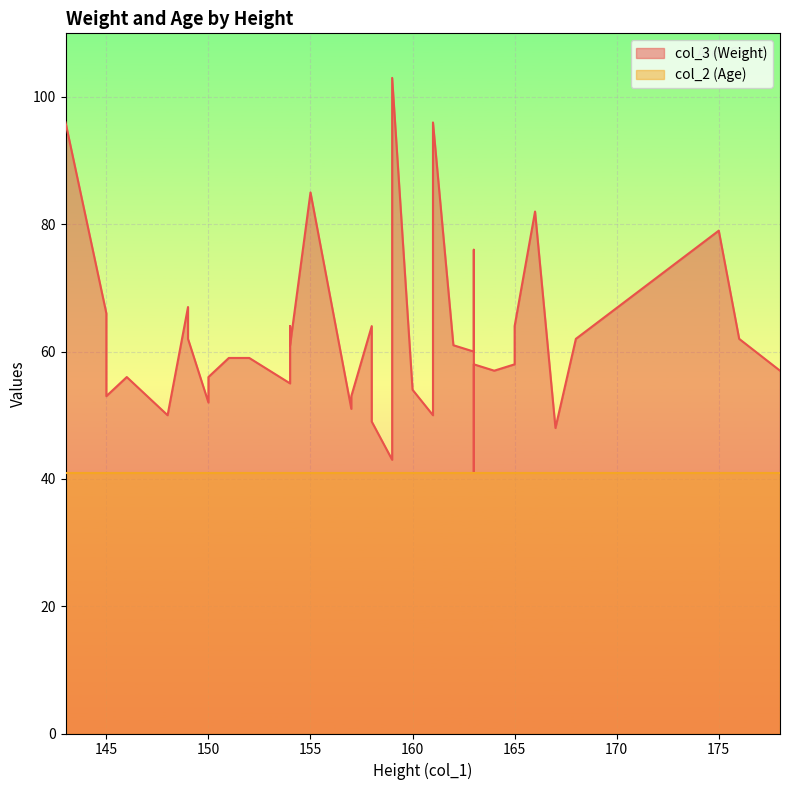

In col_3 (Weight), how many points are lower than both neighbors (excluding endpoints)?

14